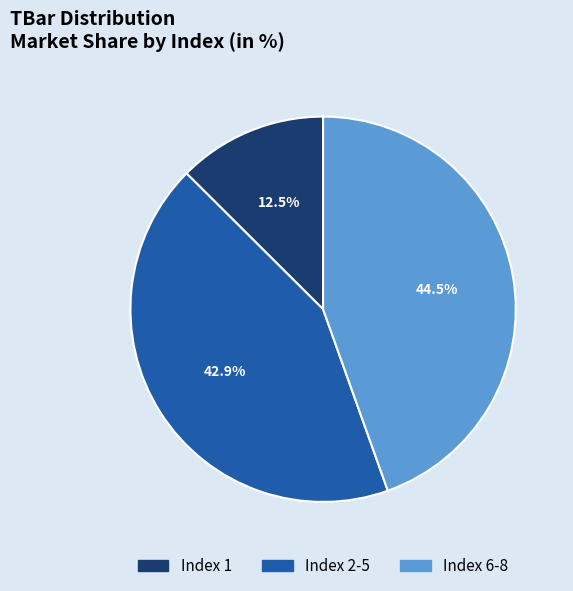

What percentage do Index 2-5 and Index 6-8 together represent?

87.5%